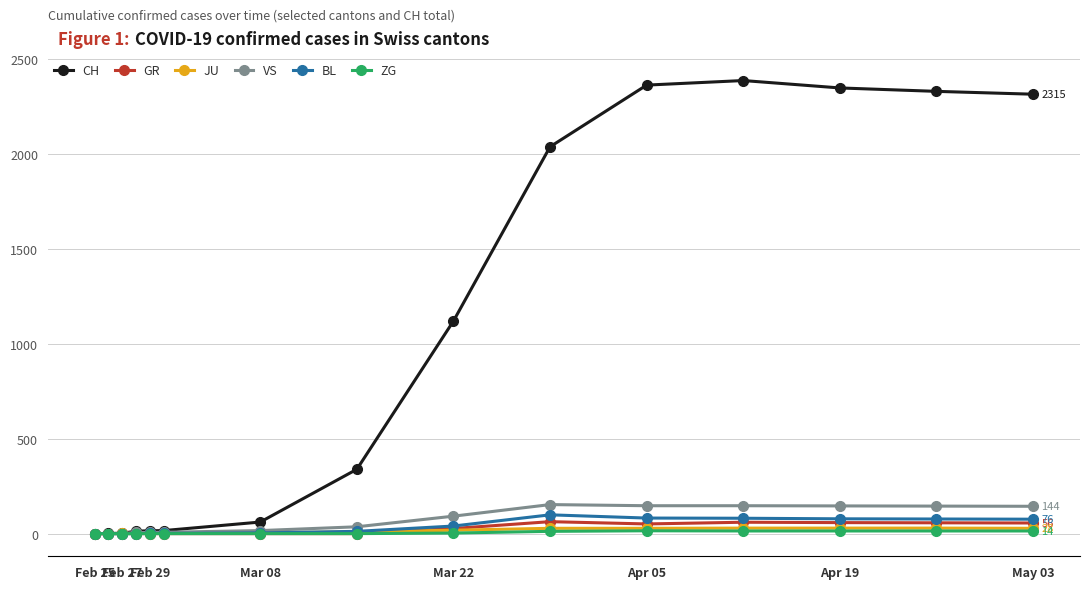

What are all the series names shown in the legend?

CH, GR, JU, VS, BL, ZG